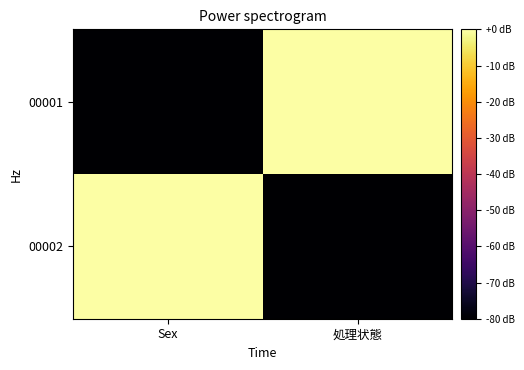

Between 処理状態 and Sex, which is larger?

処理状態